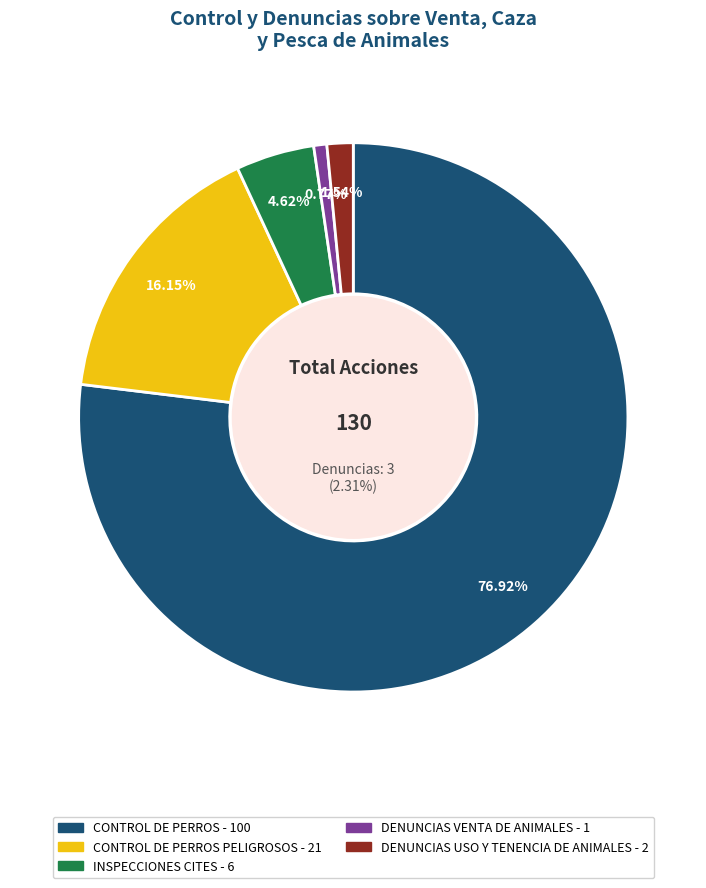

What percentage is the DENUNCIAS USO Y TENENCIA DE ANIMALES slice, to the nearest percent?

2%